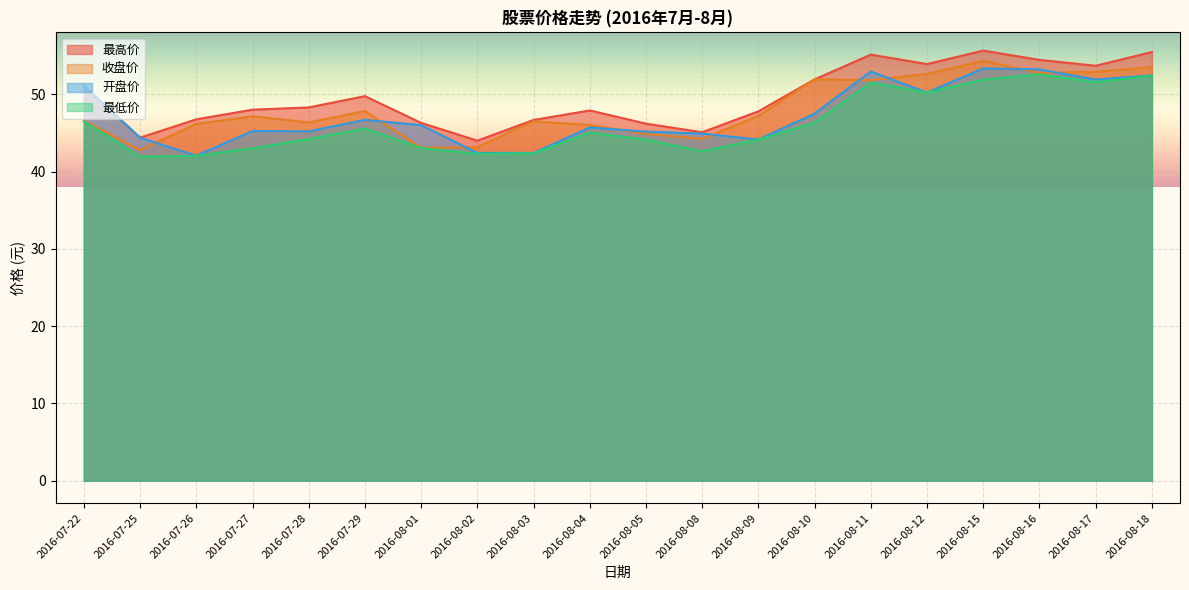

Reading right to left, transcribe all the data shown in this chart.

收盘价: 53.5	52.9	52.8	54.3	52.6	51.8	51.9	47.2	44.2	44.9	46.0	46.5	43.1	43.1	47.8	46.4	47.1	46.2	42.8	46.6
最高价: 55.5	53.7	54.4	55.6	53.9	55.1	51.9	47.8	45.1	46.2	47.9	46.7	44.0	46.3	49.8	48.3	48.0	46.8	44.4	51.1
最低价: 52.4	51.6	52.6	51.9	50.2	51.5	46.3	44.1	42.6	44.1	45.0	42.4	42.3	43.0	45.6	44.2	43.0	42.0	41.9	46.5
开盘价: 52.4	51.9	53.2	53.3	50.2	52.9	47.5	44.1	44.9	45.2	45.7	42.4	42.4	46.0	46.7	45.2	45.2	42.0	44.4	51.1